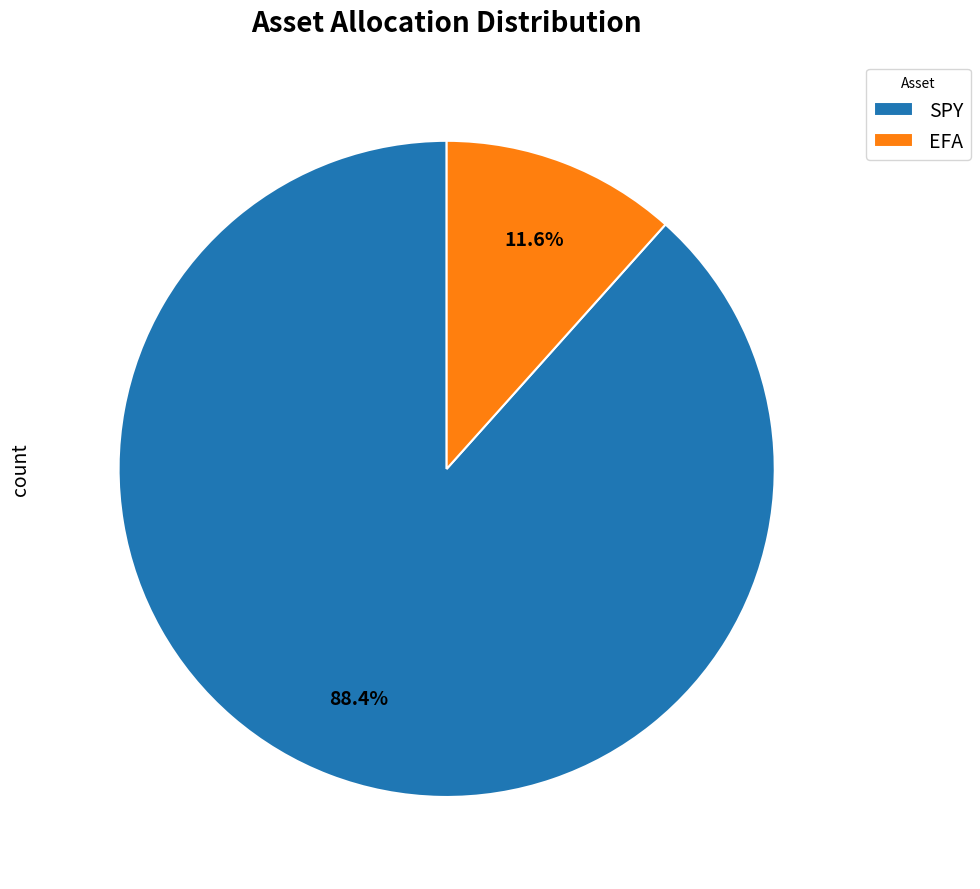

Approximately how many times larger is the value at SPY compared to EFA?

7.6